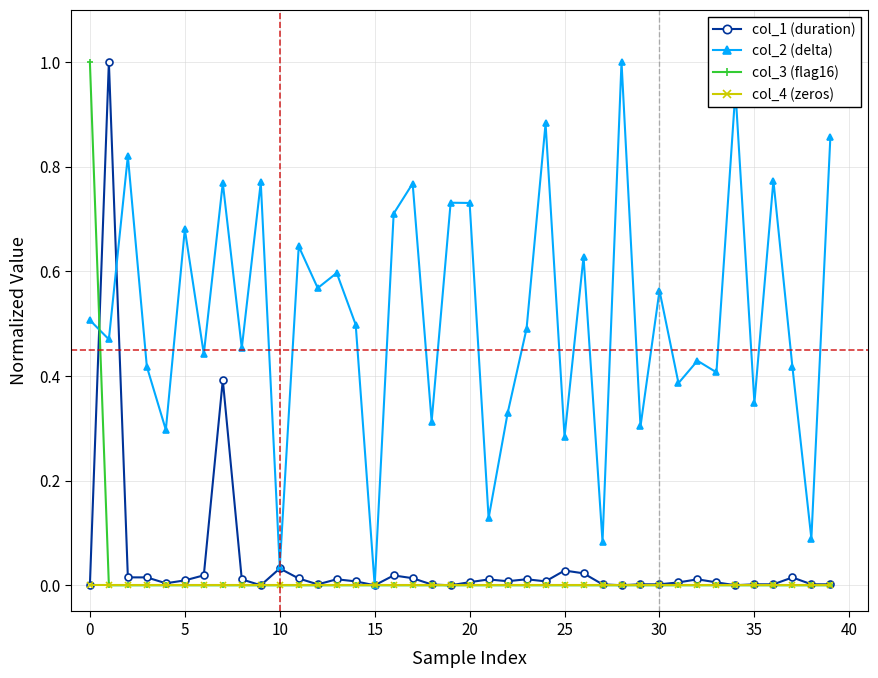

Count the number of data series in this chart.

4